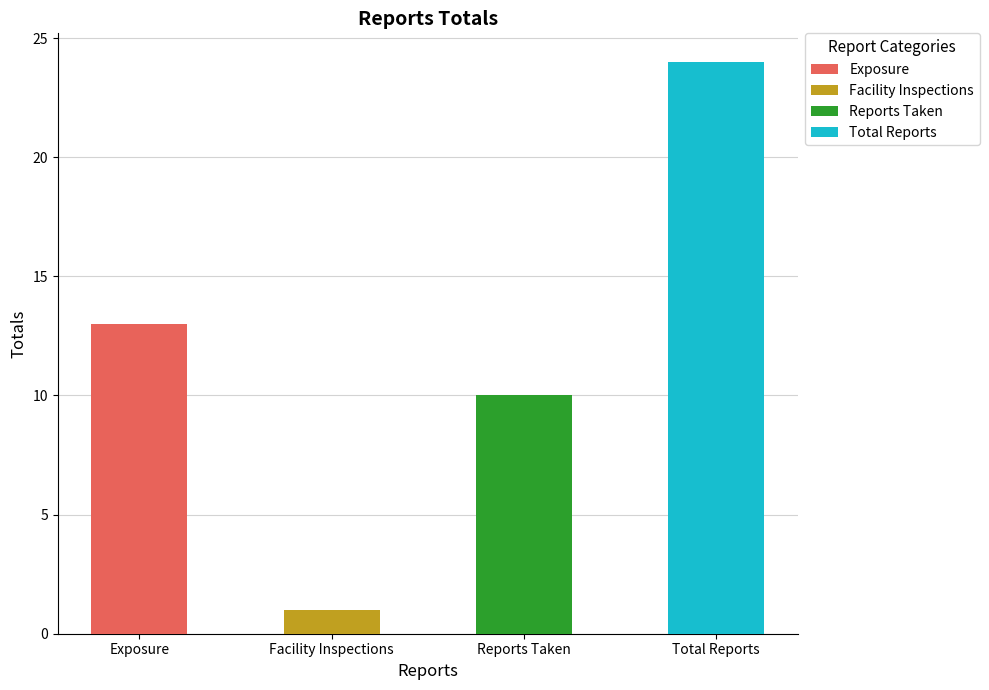

List the labels in order of value, largest first.

Total Reports, Exposure, Reports Taken, Facility Inspections